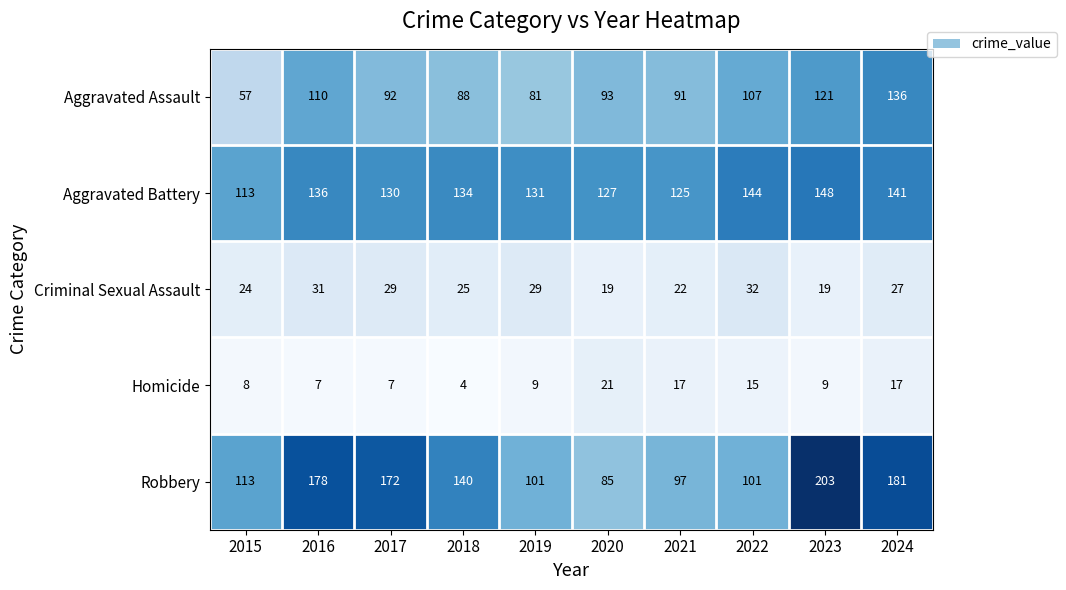

At which category is the sum across all series the highest?

2024